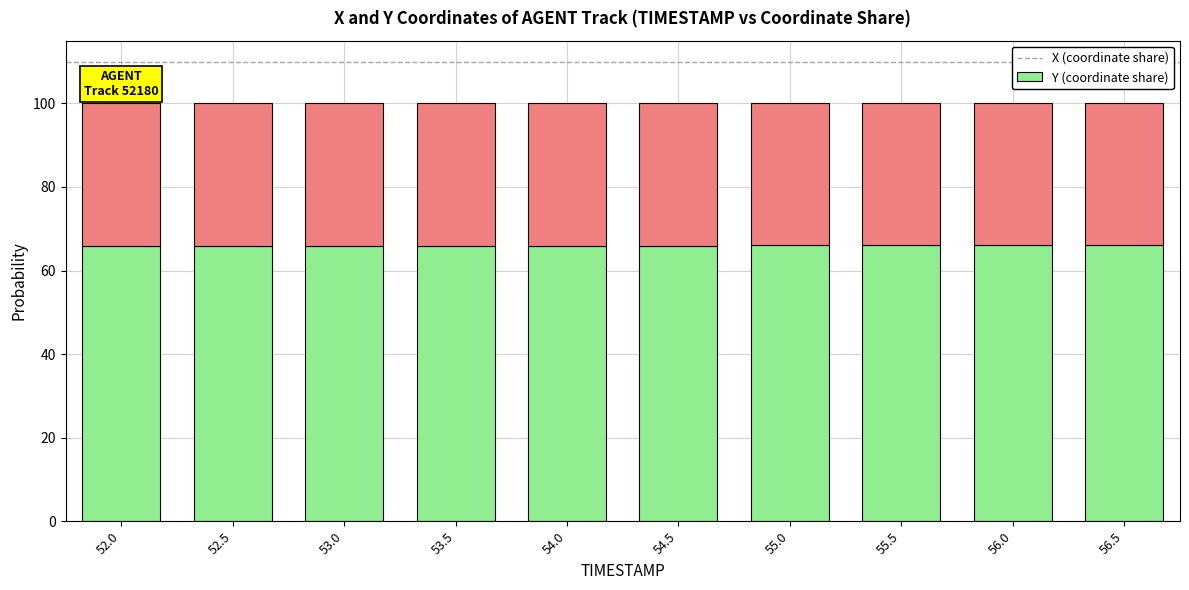

What is the total value across all series at 56.0?

100.0